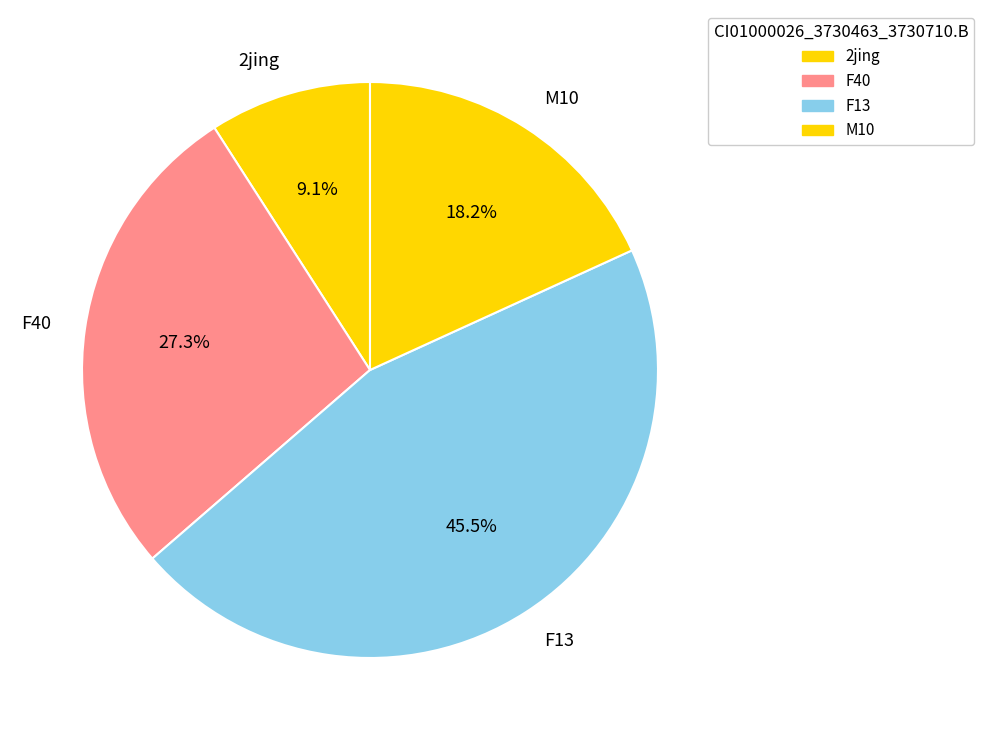

How much of the chart is everything except 2jing?

90.9%